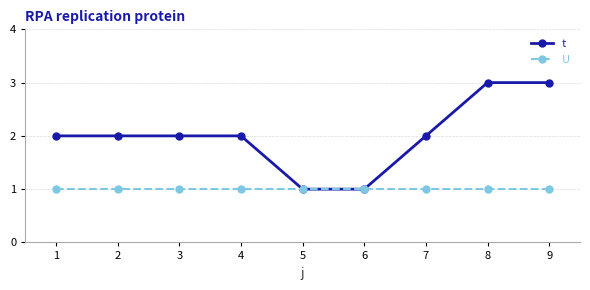

List the series in order of their peak value, lowest first.

U, t